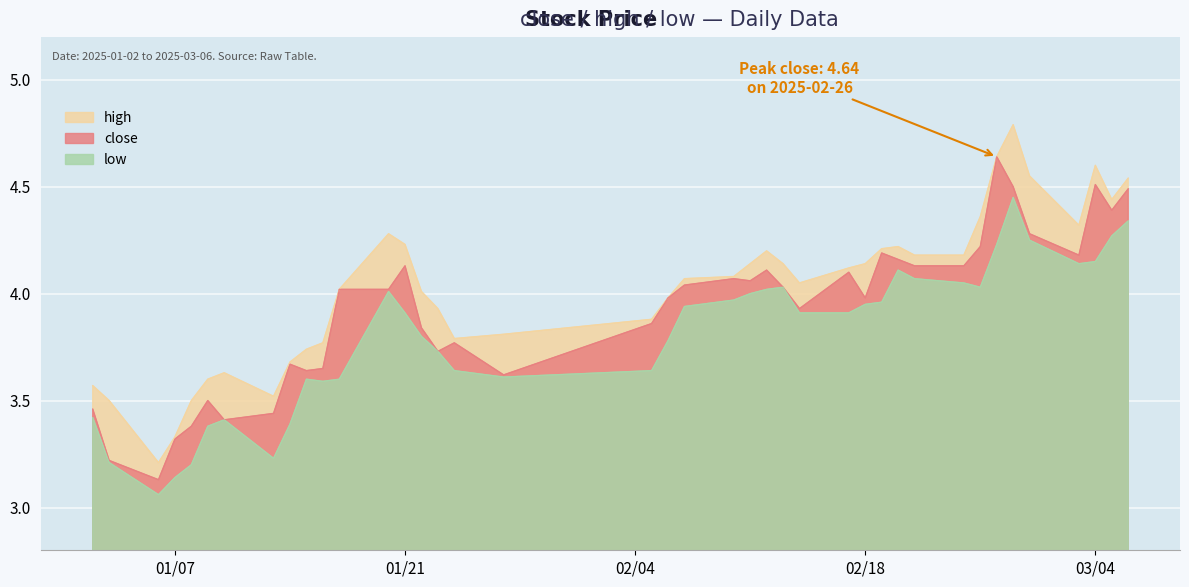

Rank the series at 01/21 from highest to lowest value.

high, close, low